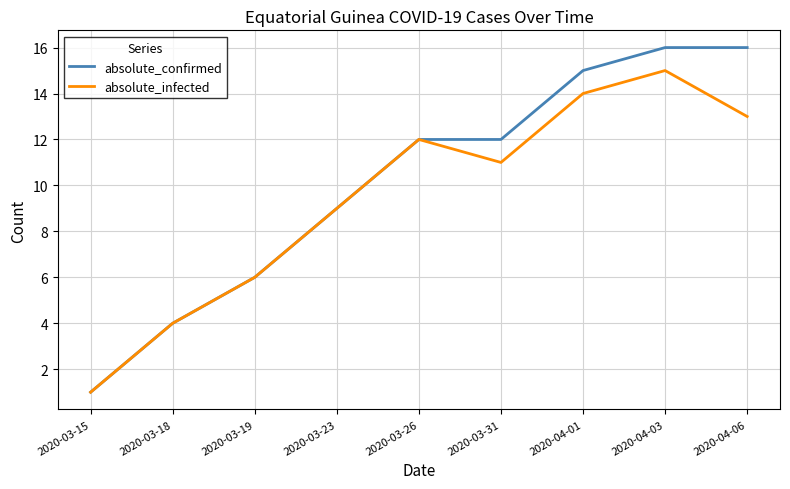

At which category does the chart reach its minimum across all series?

2020-03-15